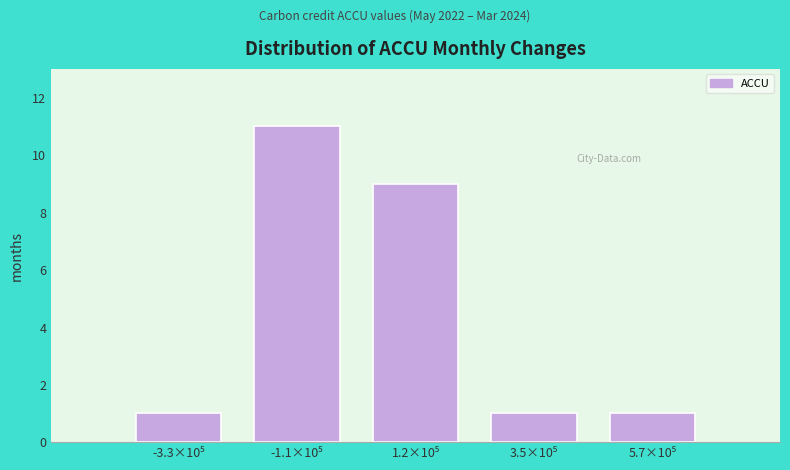

Reading left to right, list all the values displayed in this chart.

1	11	9	1	1